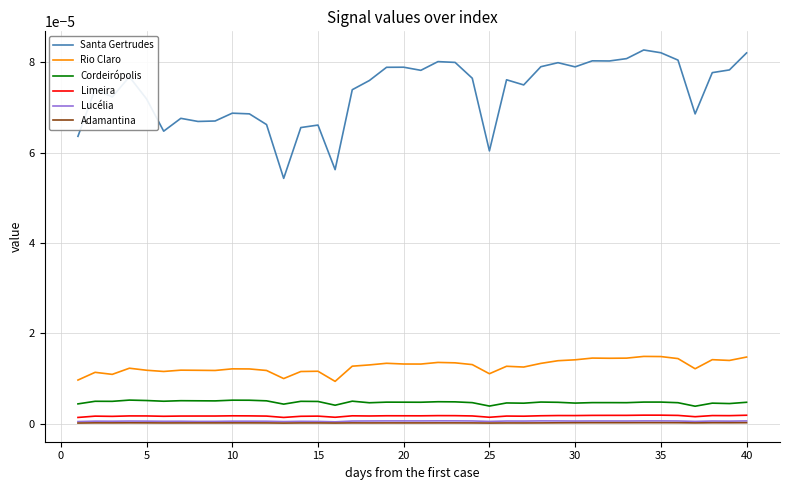

Which series has the largest range (max minus min)?

Santa Gertrudes